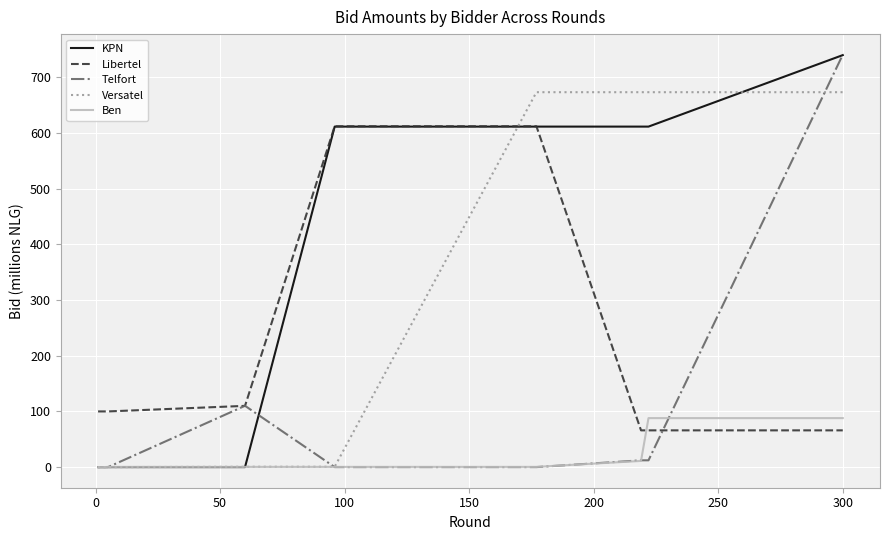

Which series has the largest range (max minus min)?

Telfort